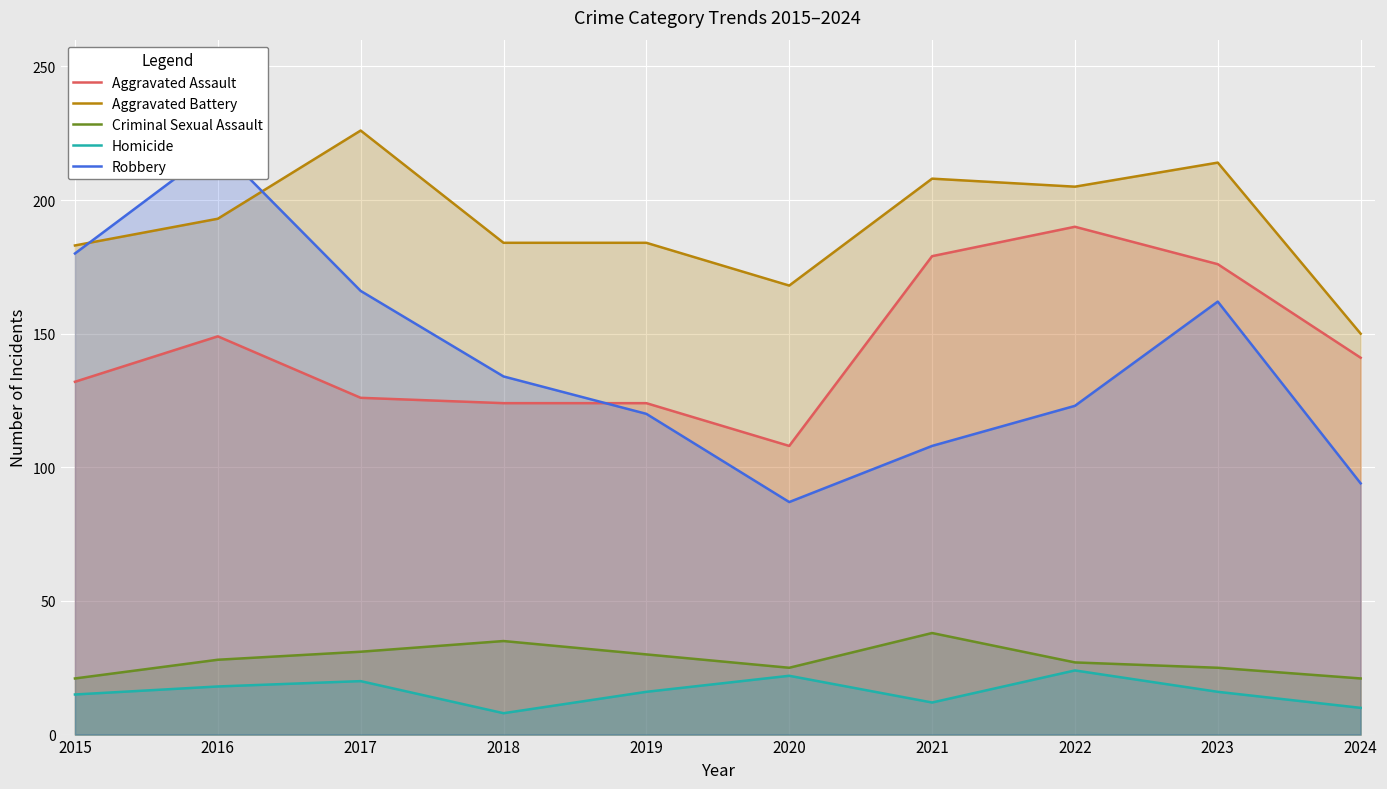

True or false: Aggravated Battery and Criminal Sexual Assault cross at least once.

False